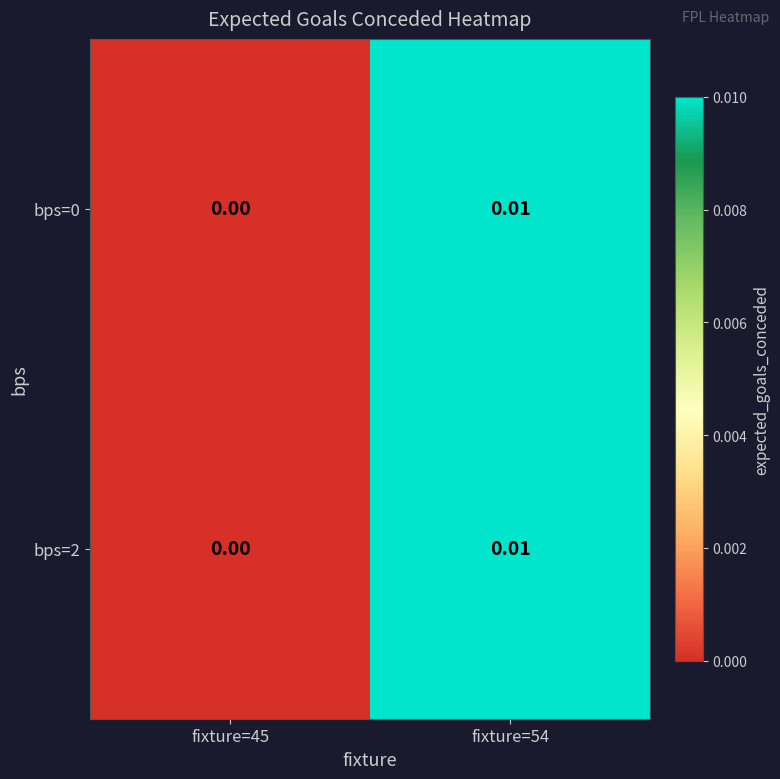

Is the value of bps=2 at fixture=45 greater than the value of bps=0 at fixture=54?

No